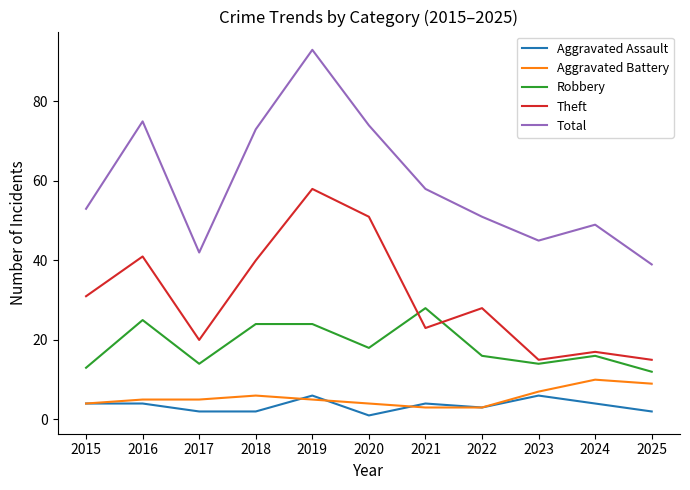

Rank the series by their maximum value, from highest to lowest.

Total, Theft, Robbery, Aggravated Battery, Aggravated Assault